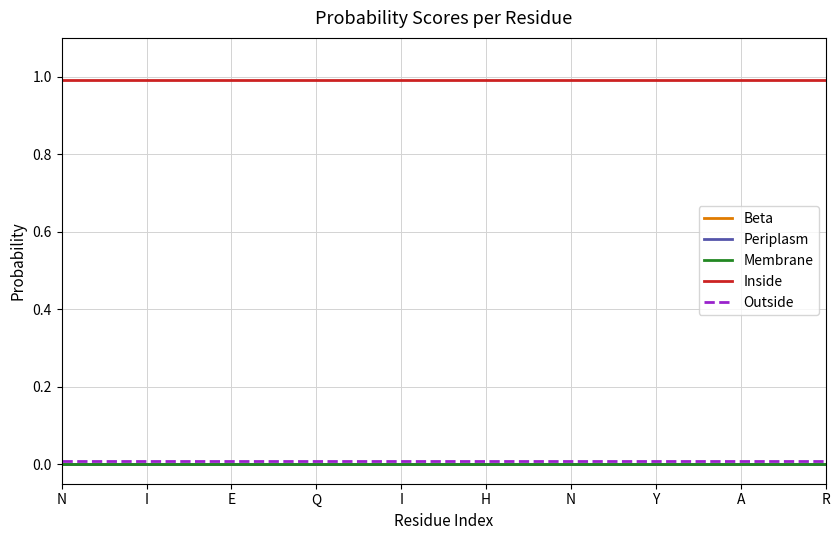

Which series has the widest spread of values?

Beta